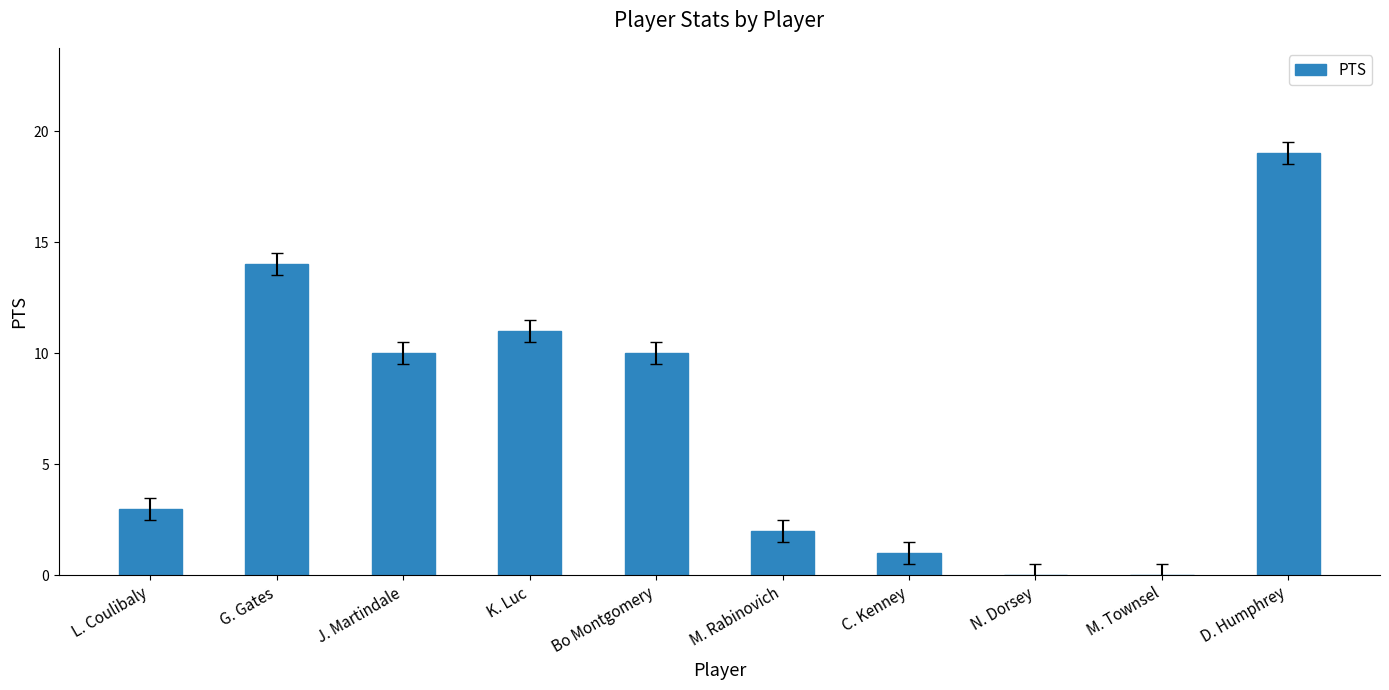

What is the change in value from Bo Montgomery to D. Humphrey?

+9